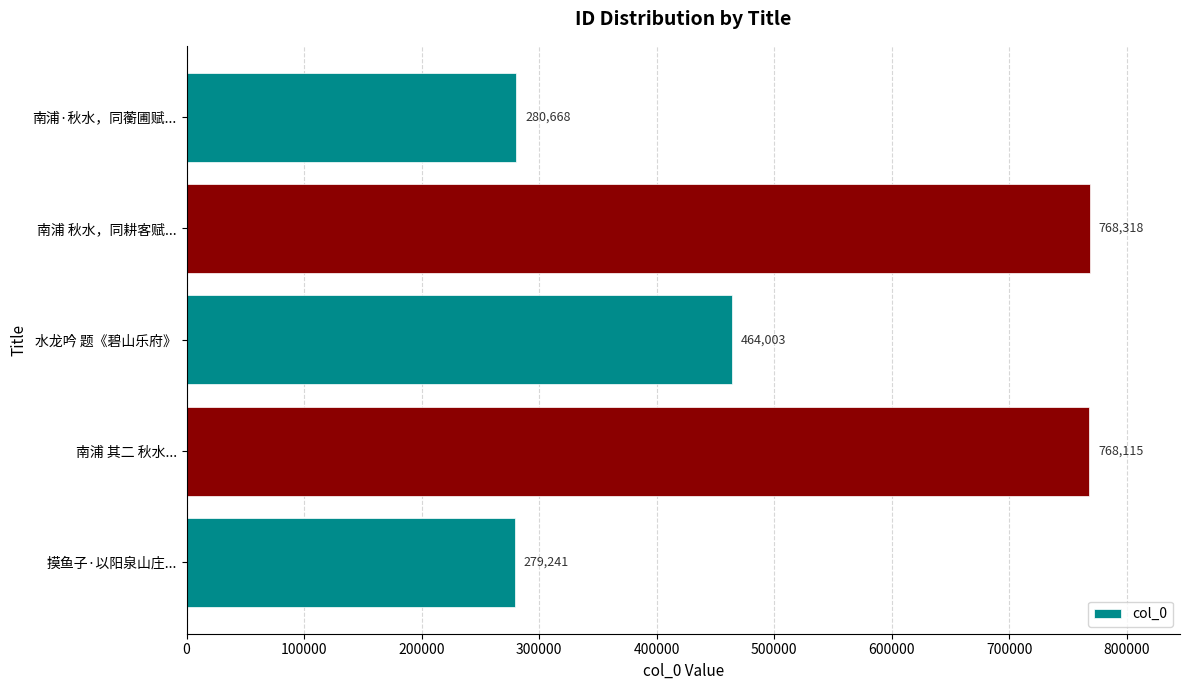

What is the change in value from 南浦 其二 秋水... to 南浦·秋水，同蘅圃赋...?

-487447